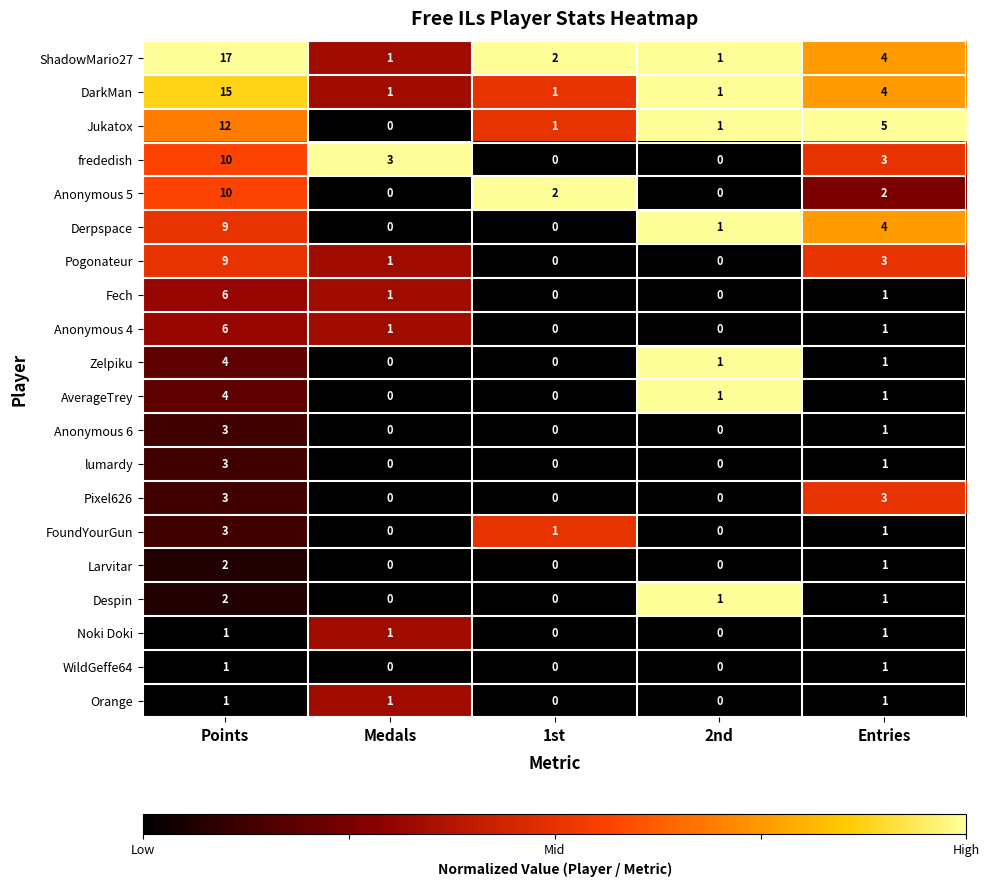

What is the sum of the DarkMan values at Medals and Entries?

5